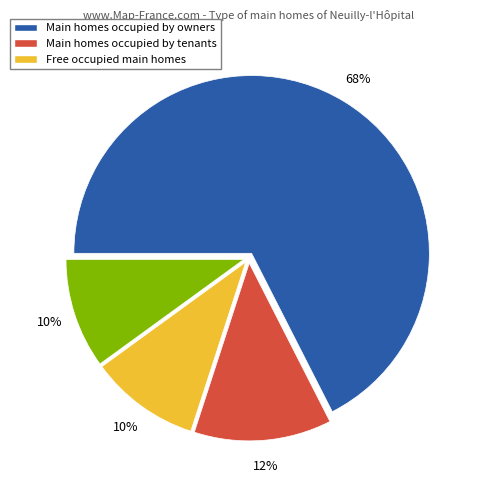

How many slices are in this pie chart?

4